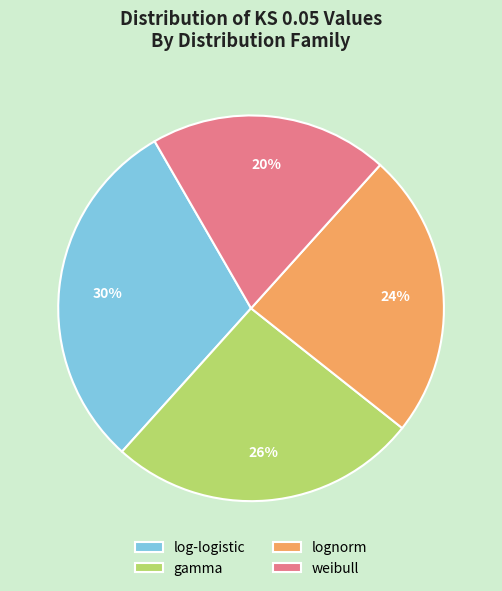

To the nearest percent, what is the difference between the lognorm and weibull slice percentages?

4%